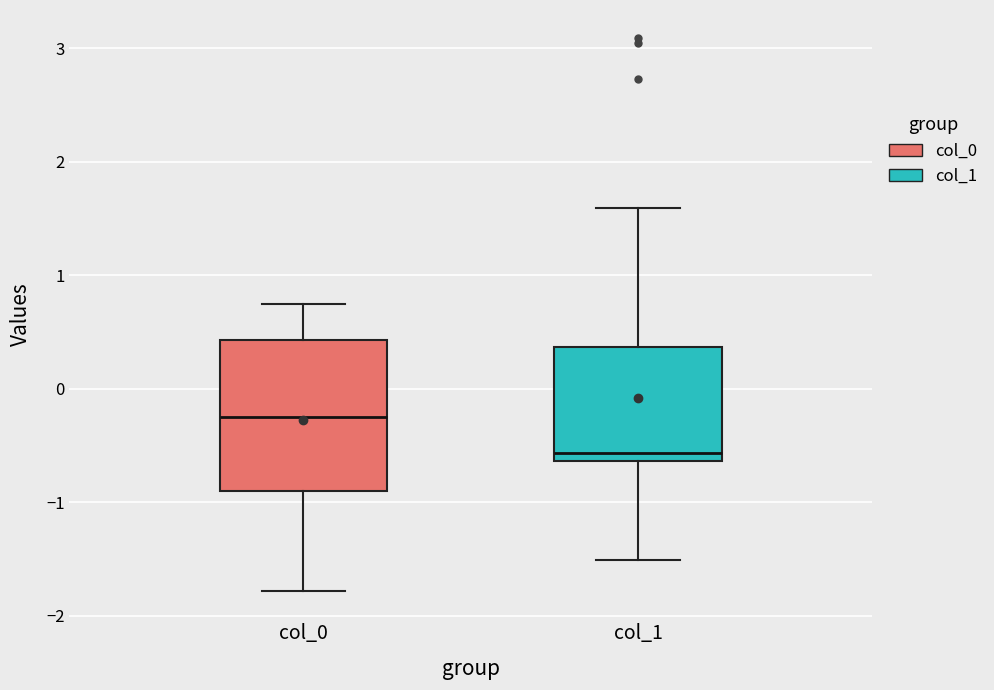

Comparing the boxes themselves (not the whiskers), which one is the tallest?

col_0